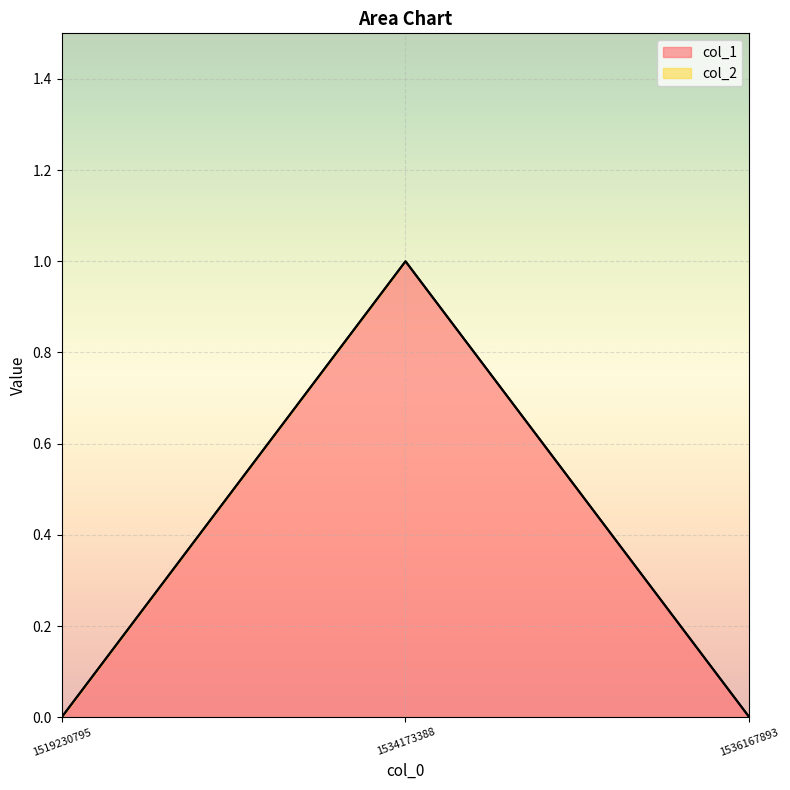

What is the greatest value displayed?

1